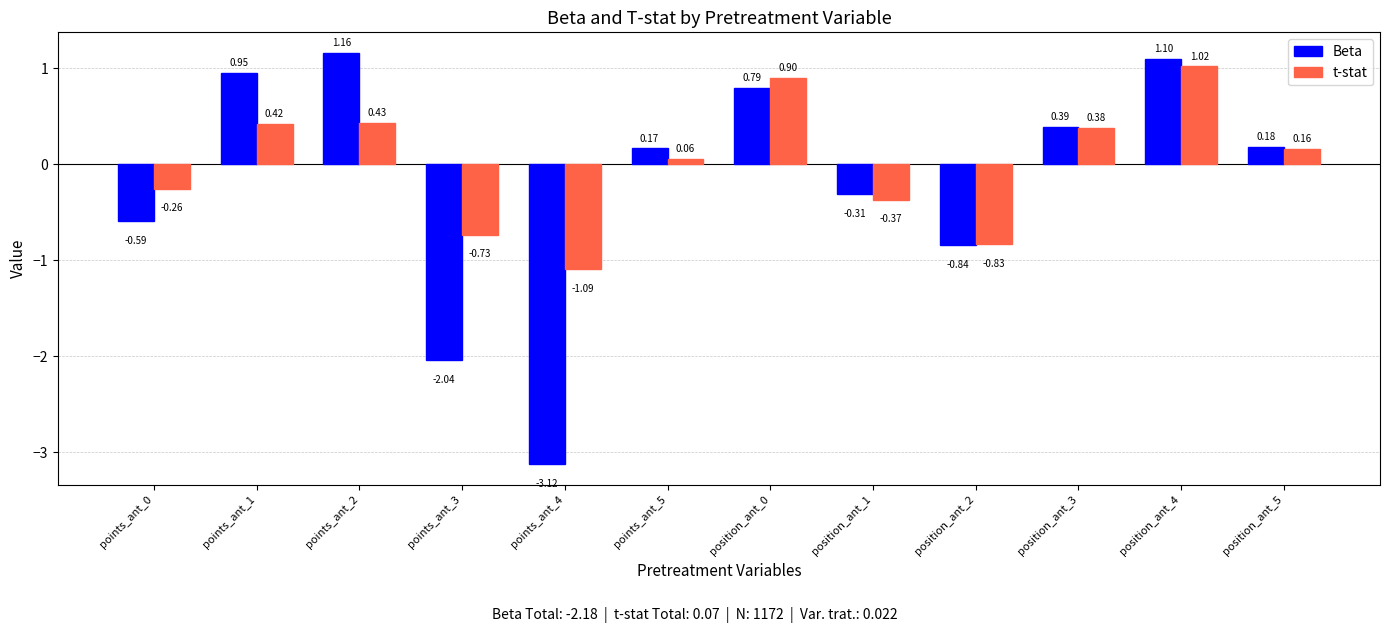

At points_ant_5, list the series in order from largest to smallest.

Beta, t-stat